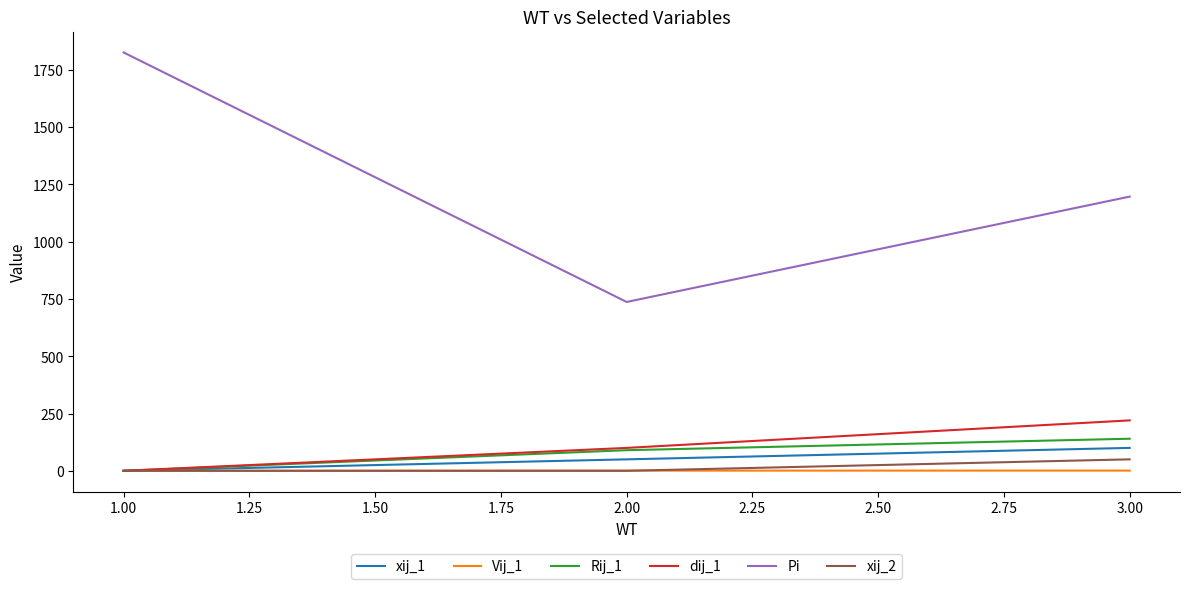

The value of Rij_1 at 1.00 is 0.0. True or false?

True